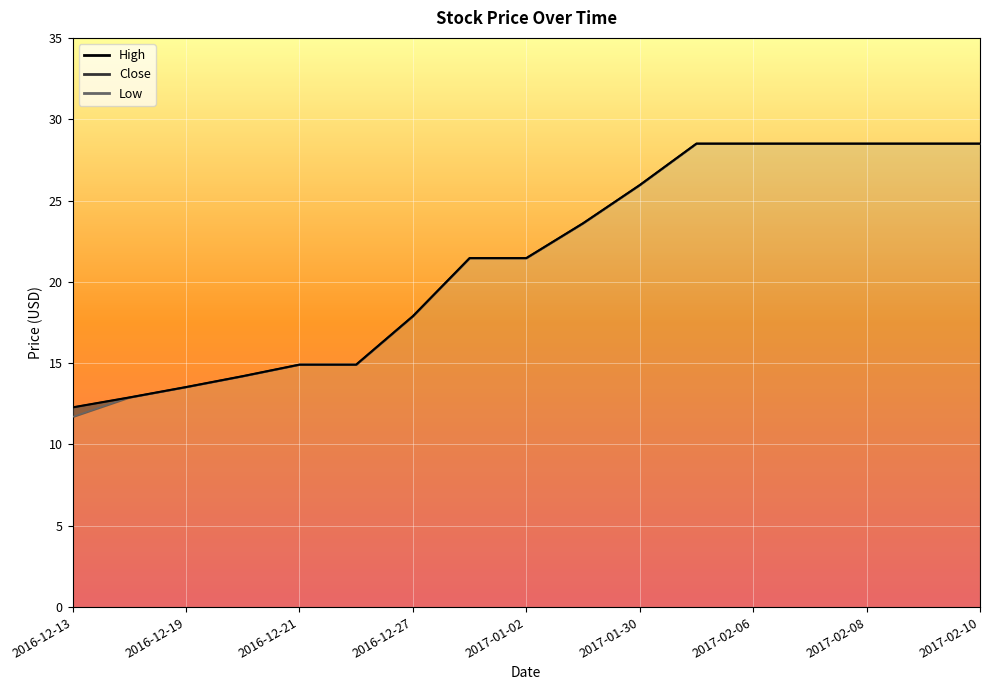

True or false: Close has more than 0 interior local peaks.

False